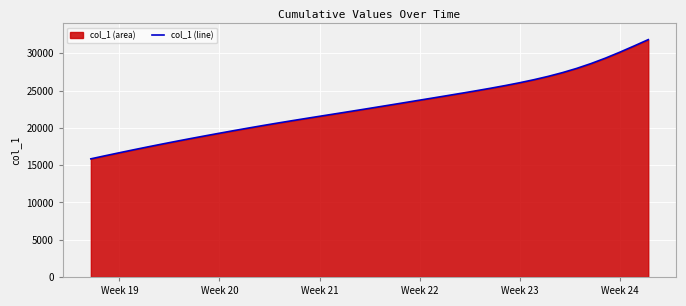

What is the sum of all values?

914379.2